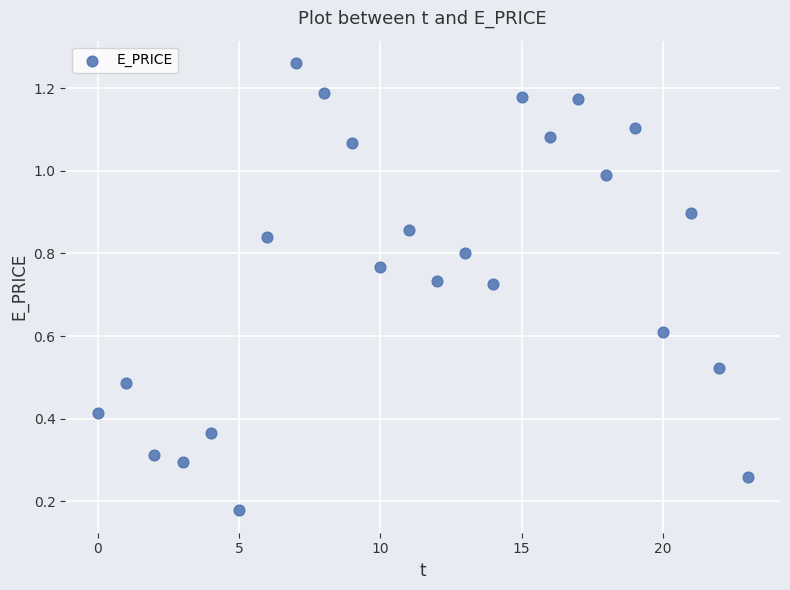

How many points are shown in the scatter plot?

24